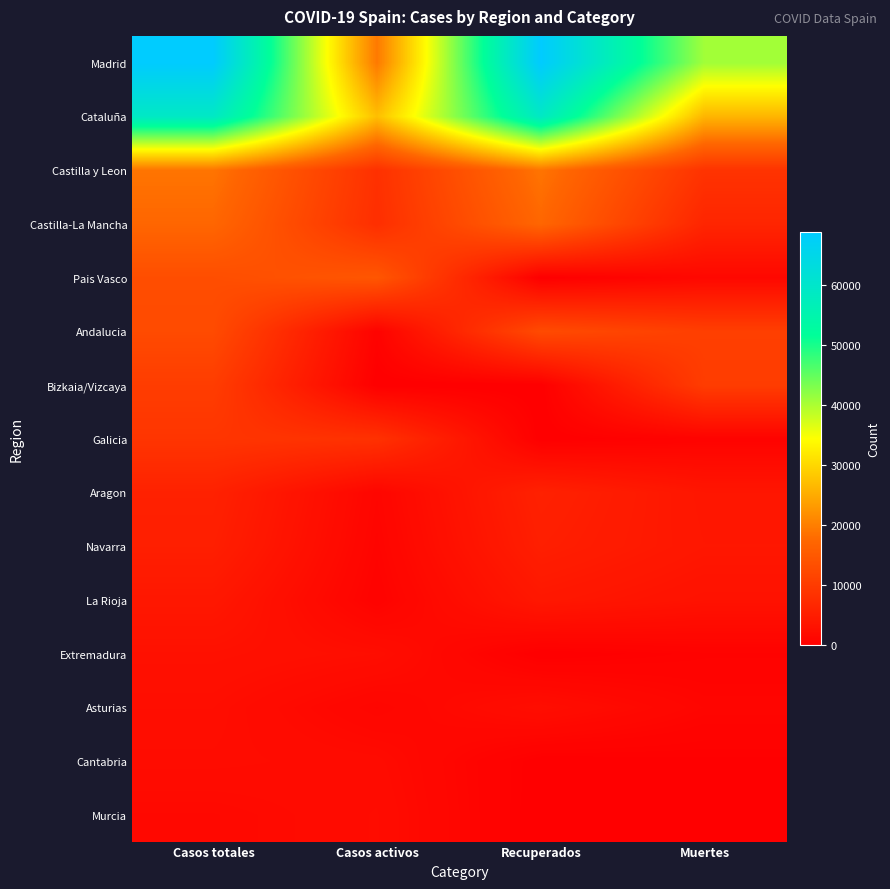

Reading left to right, list all the values displayed in this chart.

Madrid: Casos totales=68852	Casos activos=19425	Recuperados=68852	Muertes=40736
Cataluña: Casos totales=59019	Casos activos=27229	Recuperados=59019	Muertes=26203
Castilla y Leon: Casos totales=18907	Casos activos=8267	Recuperados=18907	Muertes=8716
Castilla-La Mancha: Casos totales=17259	Casos activos=7922	Recuperados=17259	Muertes=6392
Pais Vasco: Casos totales=13156	Casos activos=14646	Recuperados=0	Muertes=1418
Andalucia: Casos totales=12679	Casos activos=604	Recuperados=12679	Muertes=10671
Bizkaia/Vizcaya: Casos totales=10332	Casos activos=0	Recuperados=0	Muertes=10332
Galicia: Casos totales=9041	Casos activos=8409	Recuperados=28	Muertes=604
Aragon: Casos totales=5695	Casos activos=1097	Recuperados=5695	Muertes=3772
Navarra: Casos totales=5259	Casos activos=864	Recuperados=5259	Muertes=3905
La Rioja: Casos totales=4051	Casos activos=583	Recuperados=4051	Muertes=3107
Extremadura: Casos totales=2919	Casos activos=2422	Recuperados=10	Muertes=487
Asturias: Casos totales=2425	Casos activos=1052	Recuperados=2425	Muertes=1063
Cantabria: Casos totales=2246	Casos activos=1981	Recuperados=62	Muertes=203
Murcia: Casos totales=1587	Casos activos=2180	Recuperados=0	Muertes=148